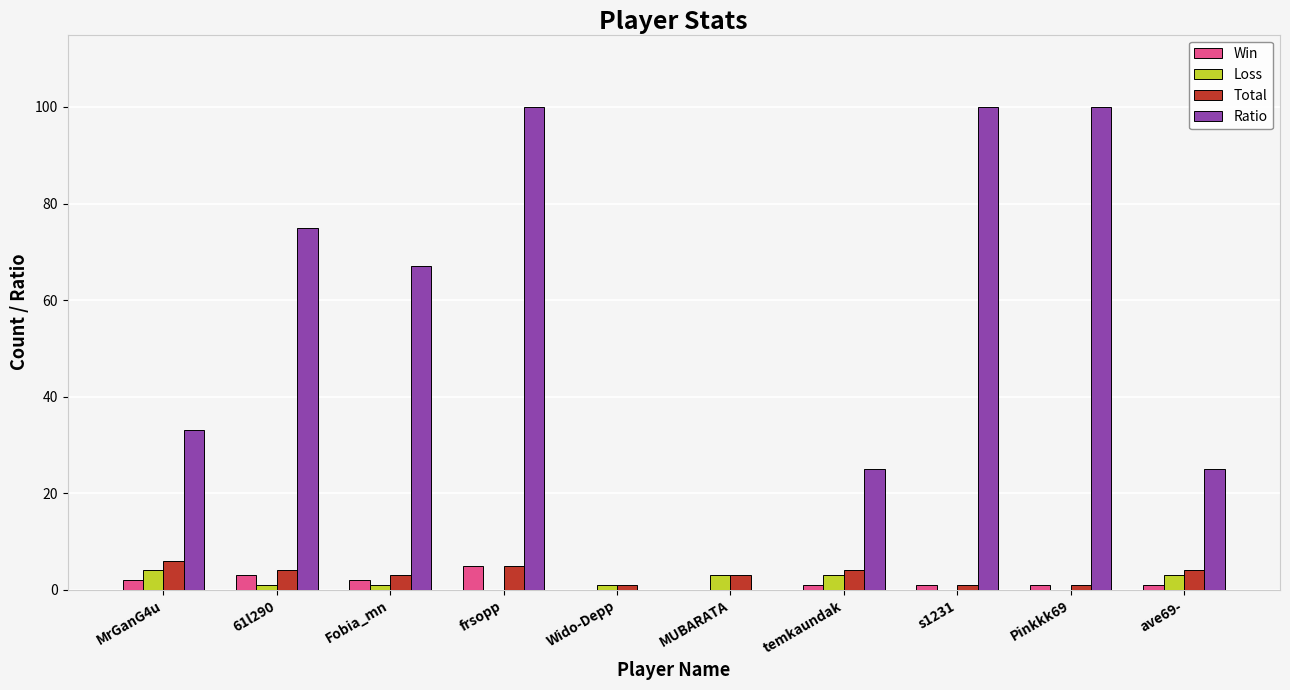

Reading left to right, list all the values displayed in this chart.

Win: 2	3	2	5	0	0	1	1	1	1
Loss: 4	1	1	0	1	3	3	0	0	3
Total: 6	4	3	5	1	3	4	1	1	4
Ratio: 33	75	67	100	0	0	25	100	100	25